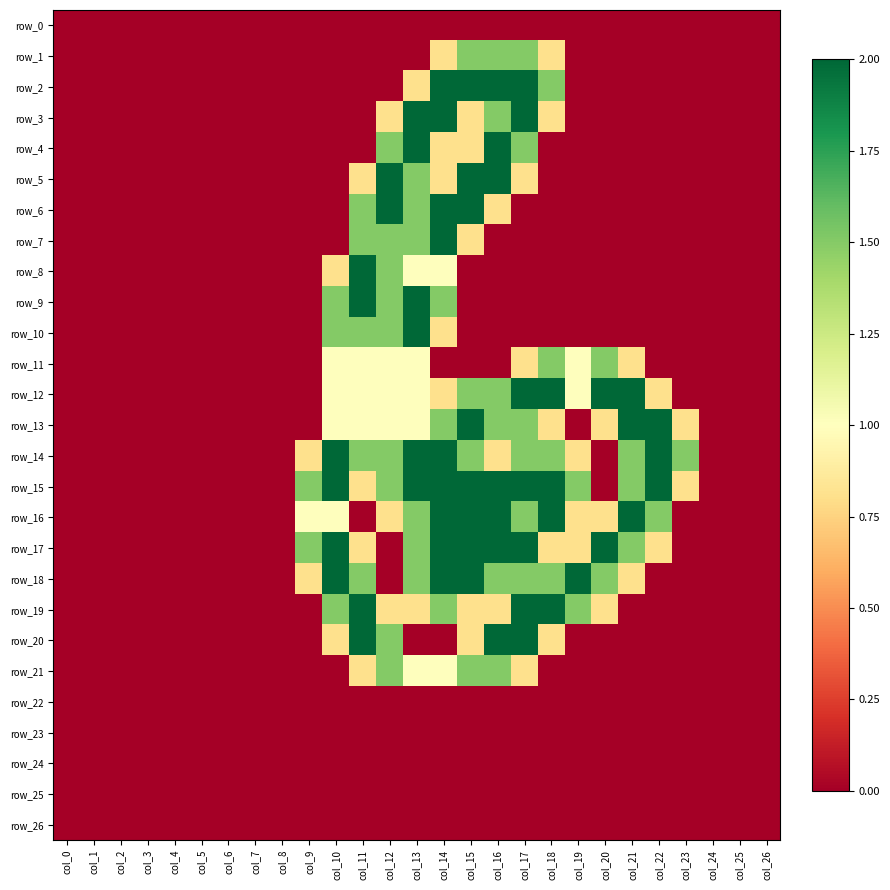

Which series has the largest range (max minus min)?

row_2